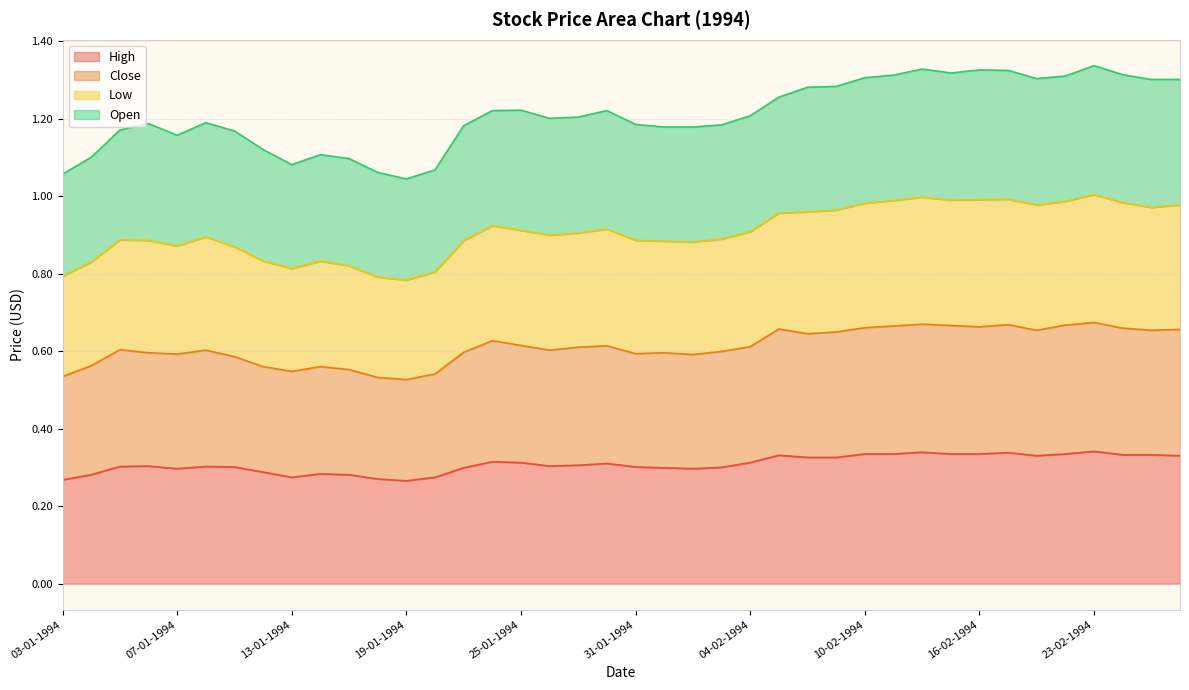

Which category has the highest value in the Close series?

23-02-1994